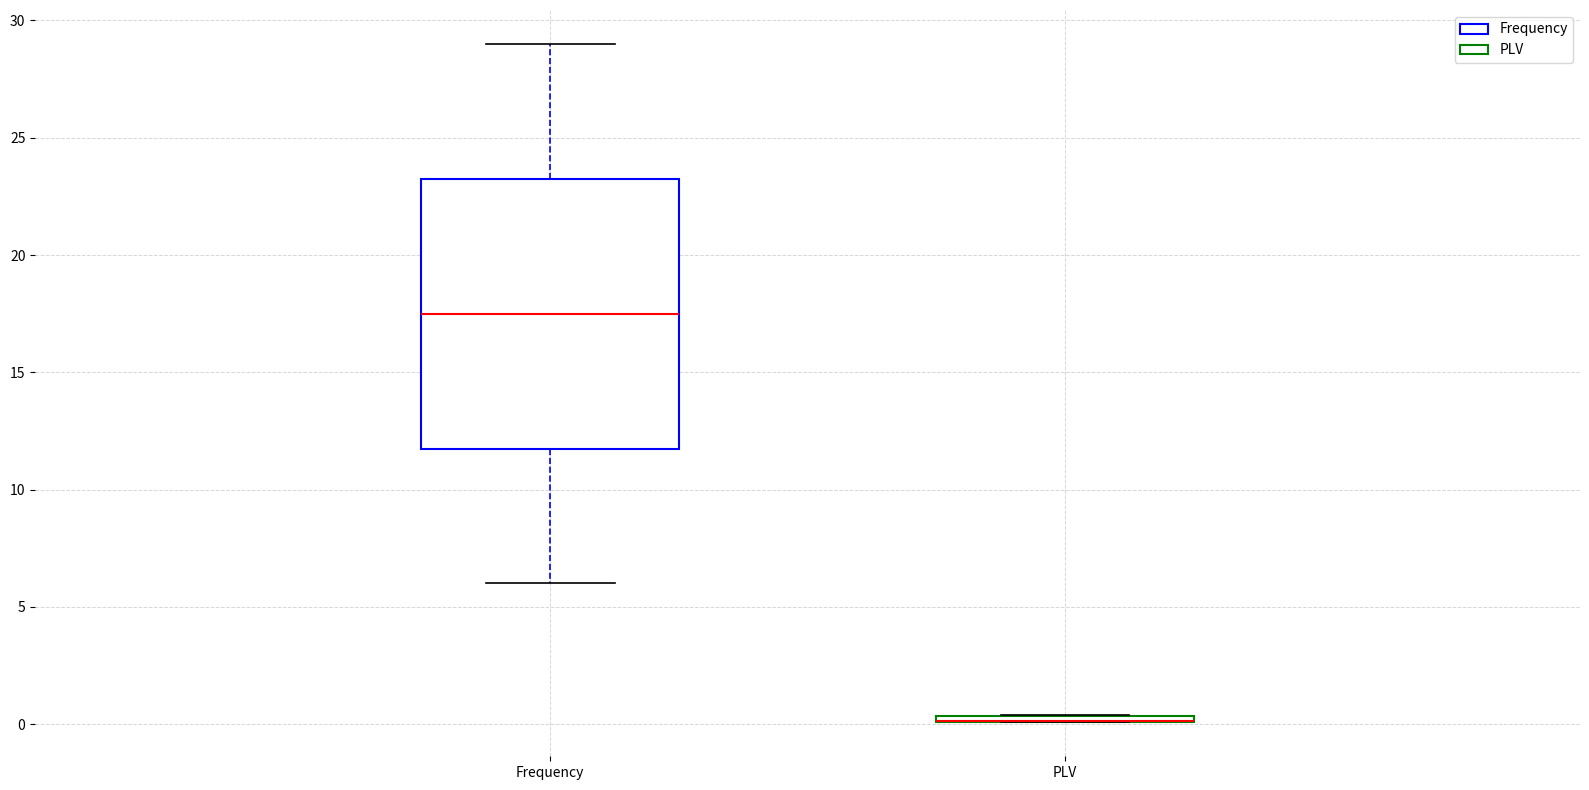

Comparing the boxes themselves (not the whiskers), which one is the tallest?

Frequency